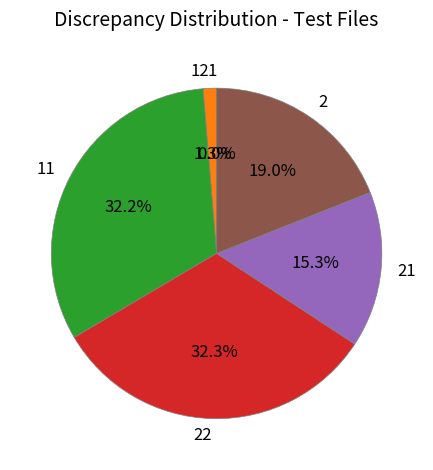

Does 2 account for over 50% of the chart?

No